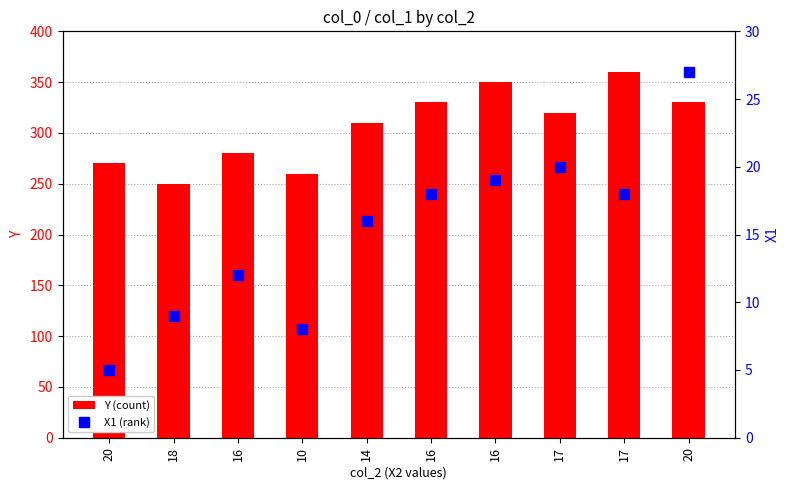

Which series has the largest range (max minus min)?

Y